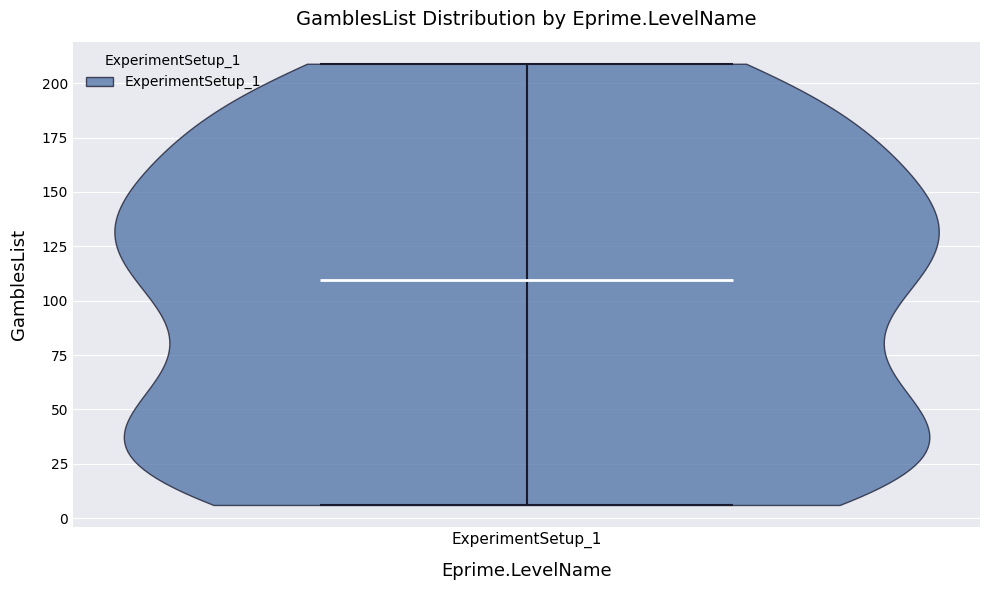

What is the highest point the violin for ExperimentSetup_1 reaches on the y-axis? The values are not printed on the chart, so give them approximately, as read against the axis.

210